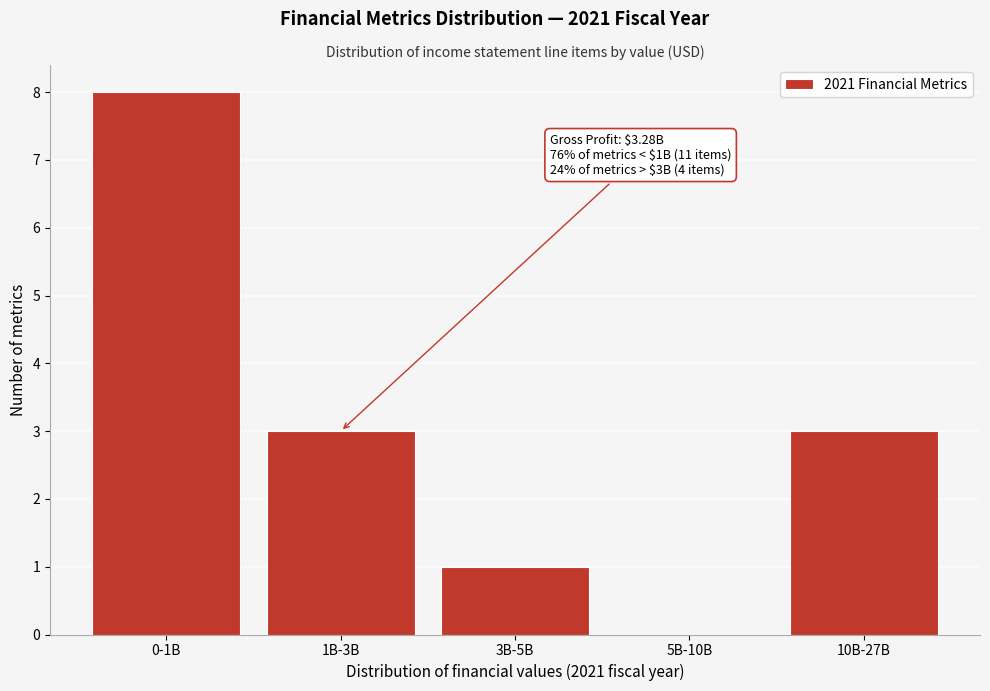

Reading left to right, extract all data points from this chart.

0-1B=8	1B-3B=3	3B-5B=1	5B-10B=0	10B-27B=3